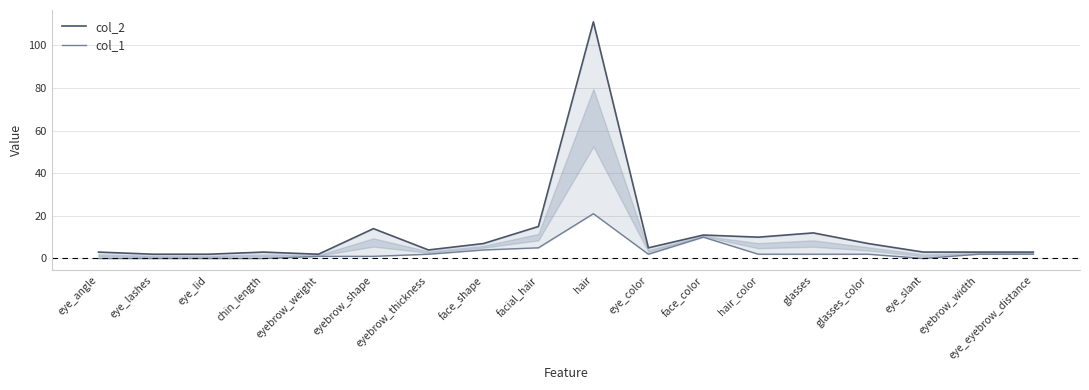

Rank the series by their average value, from highest to lowest.

col_2, col_1